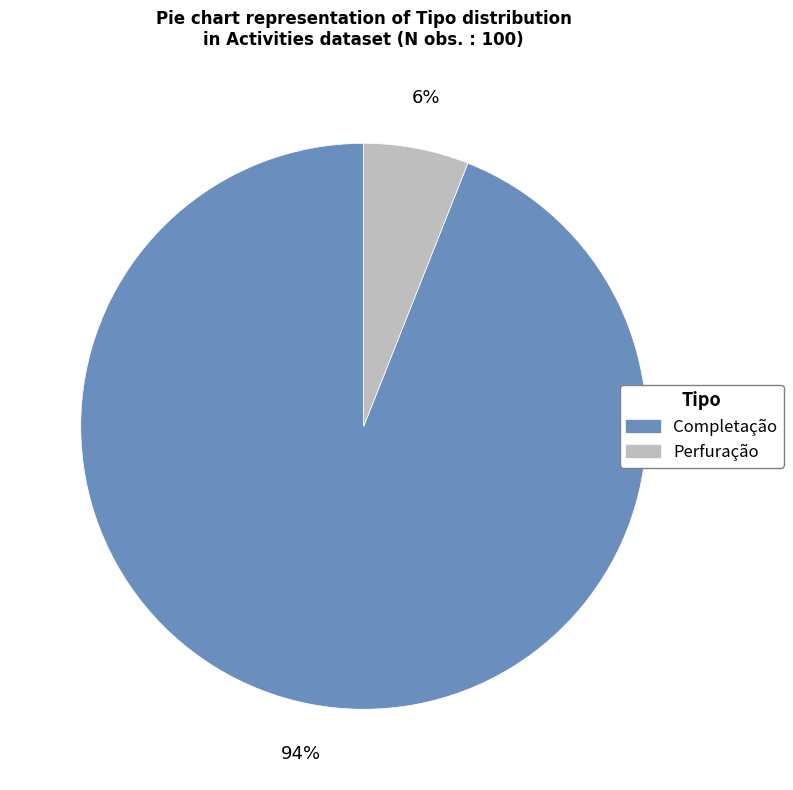

What is the smallest slice in the pie chart?

Perfuração